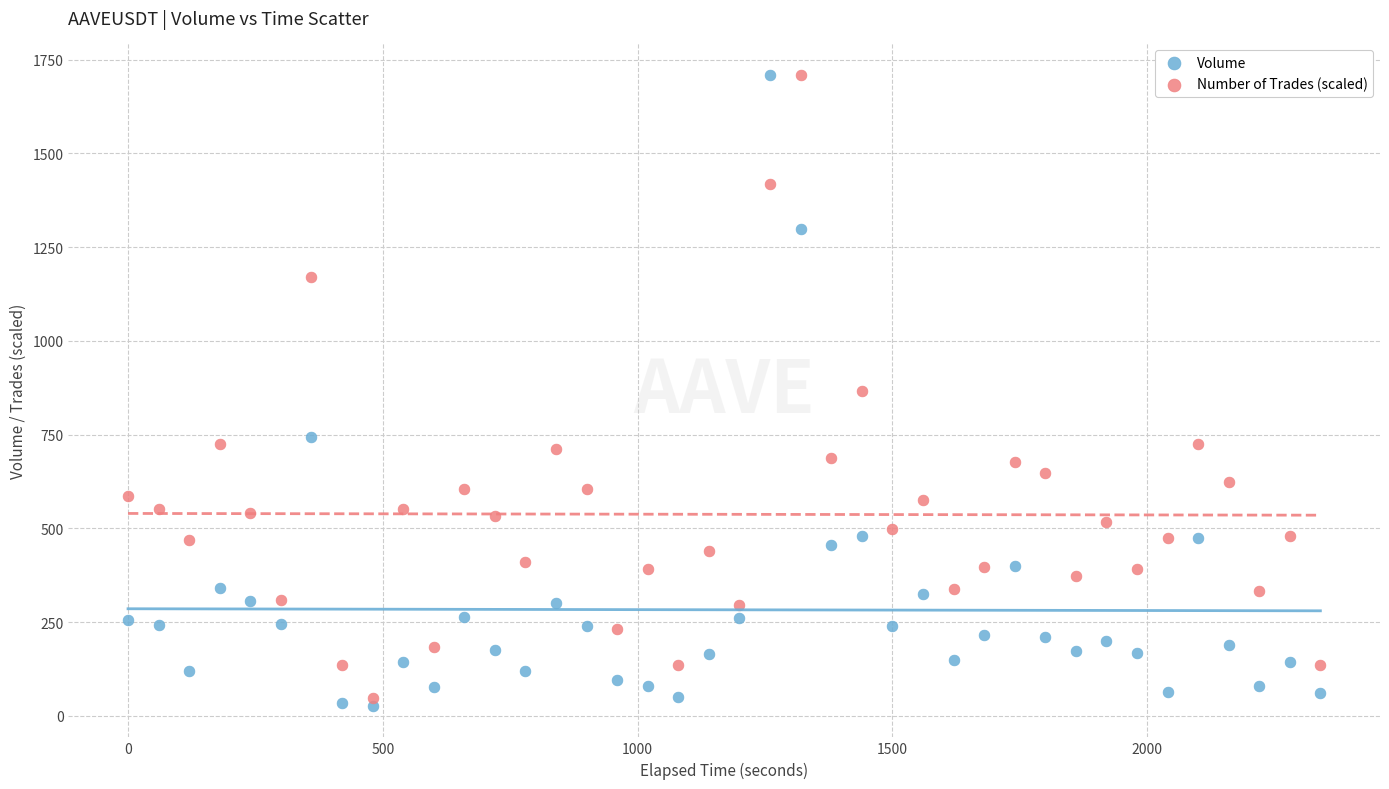

Which series reaches the minimum Y coordinate?

Volume